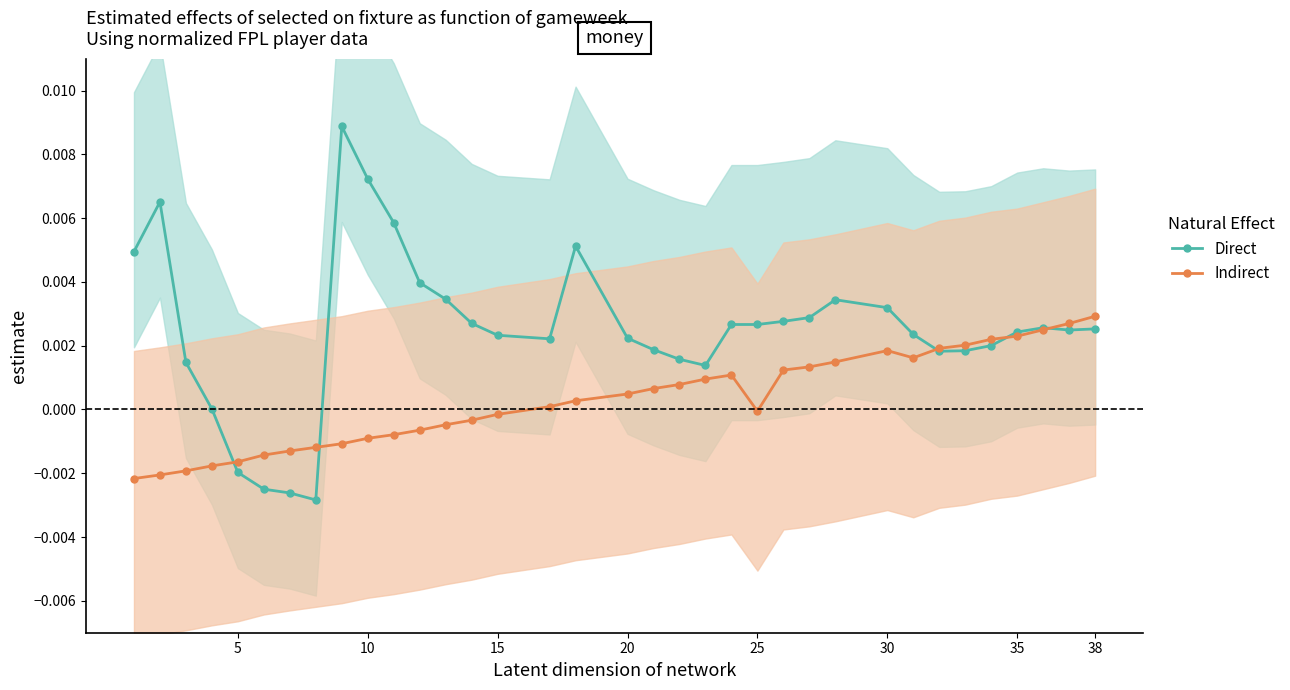

True or false: Indirect has more than 1 points higher than both neighbors.

True